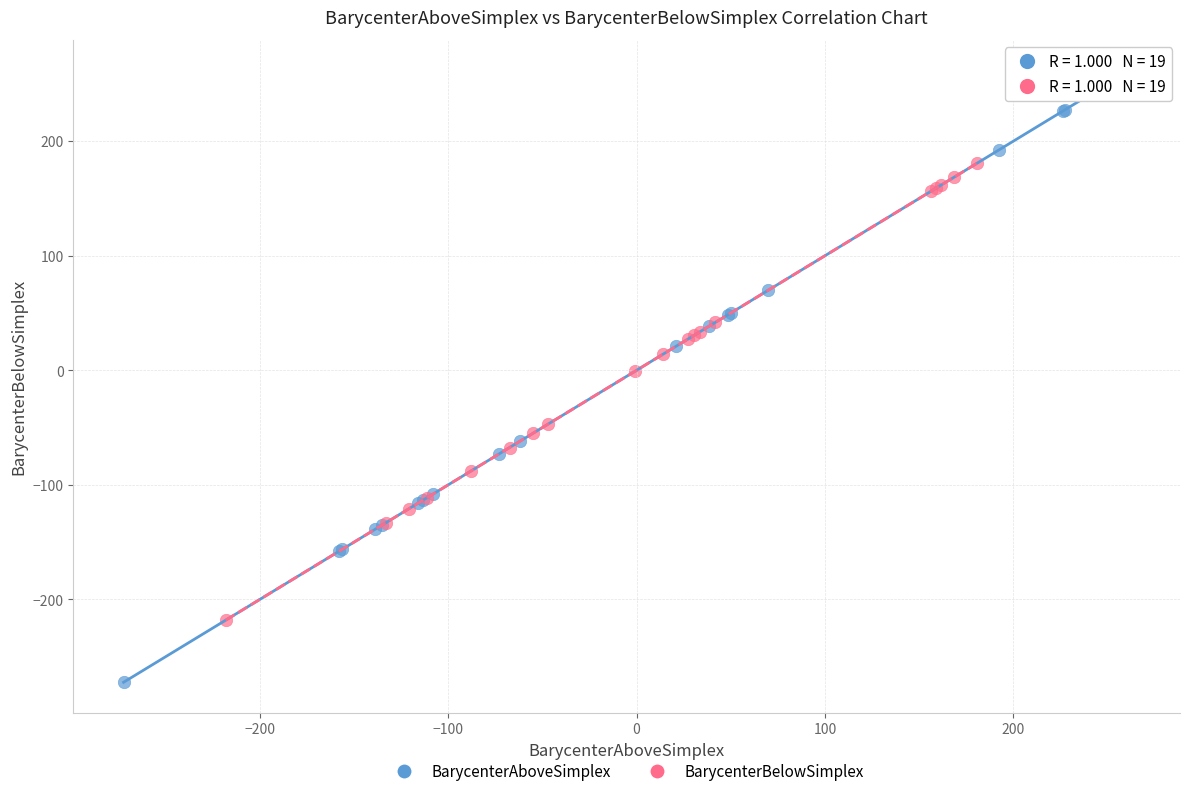

Which series contains the lowest Y value?

BarycenterAboveSimplex